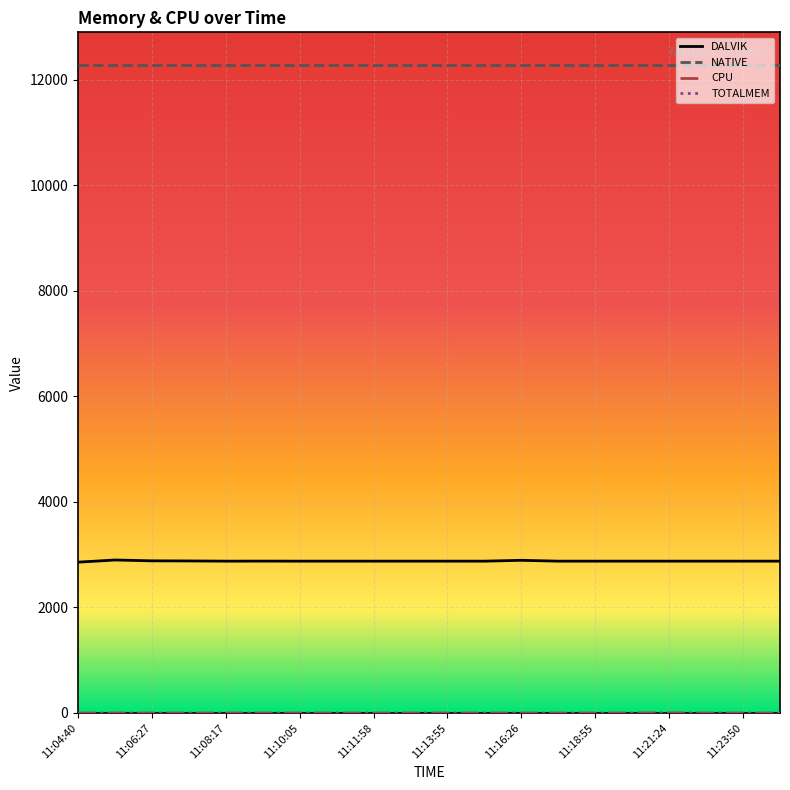

Which series has the widest spread of values?

DALVIK